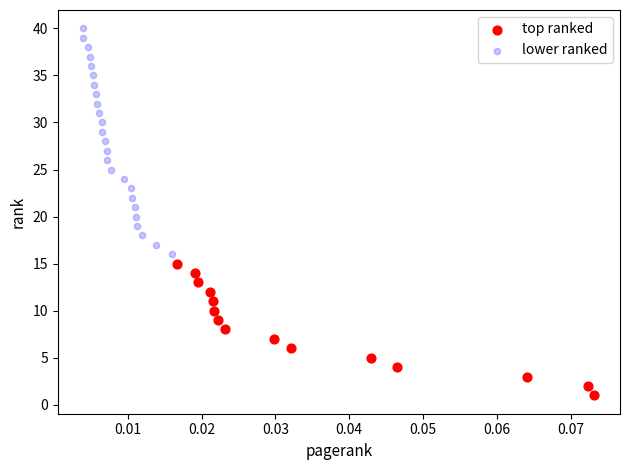

Which series has the largest Y range (max minus min)?

lower ranked